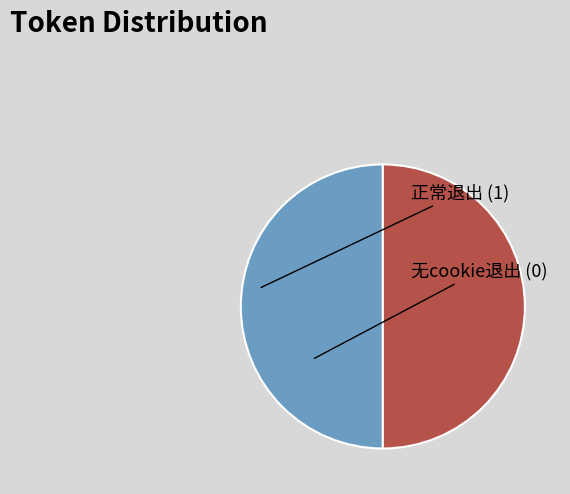

Is it true that 正常退出 is 50% of the pie?

True